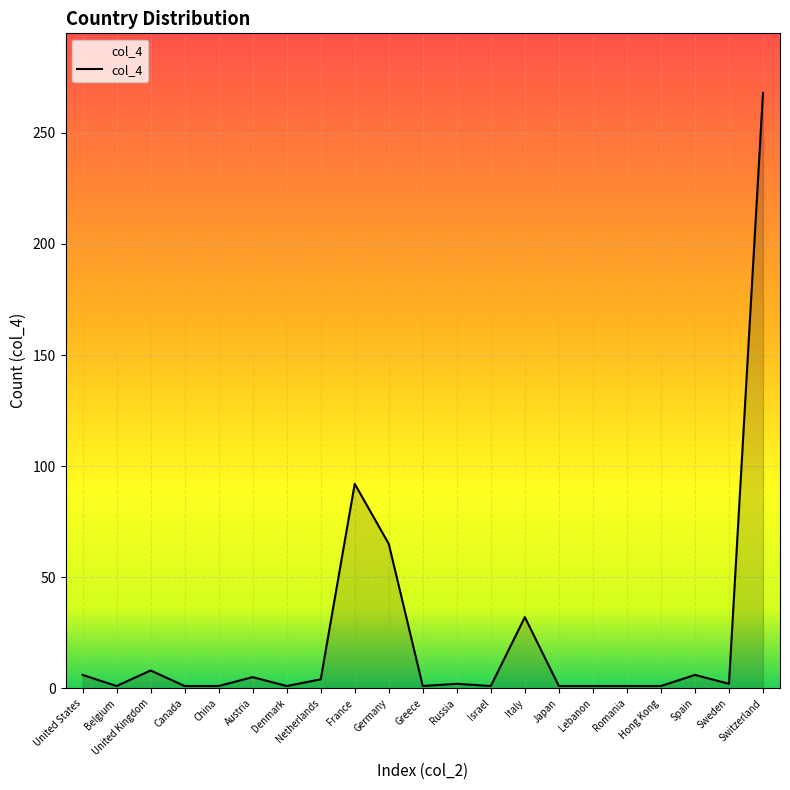

At which category does the chart reach its peak across all series?

Switzerland